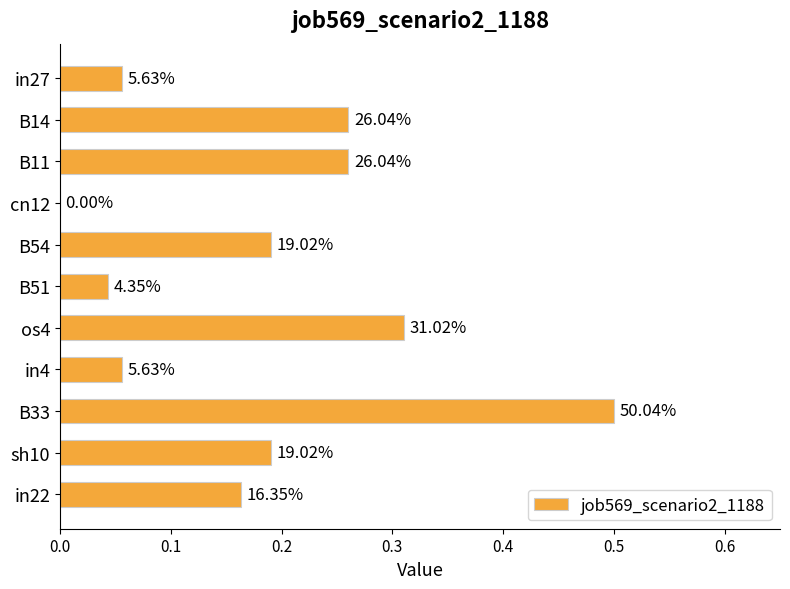

Are the bars horizontal?

Yes